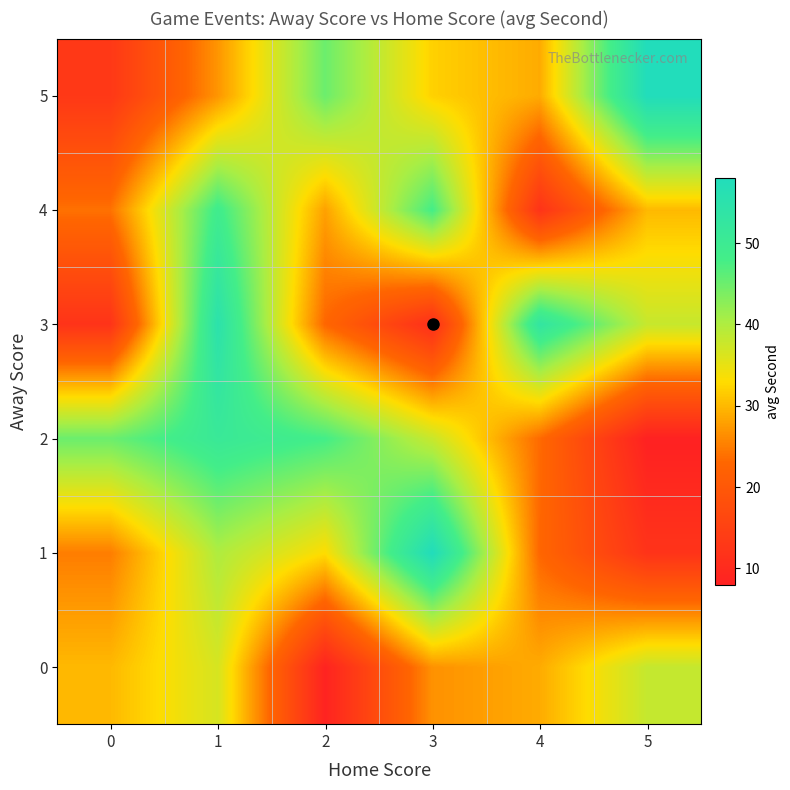

Between 3 and 5, which series saw the biggest shift?

1